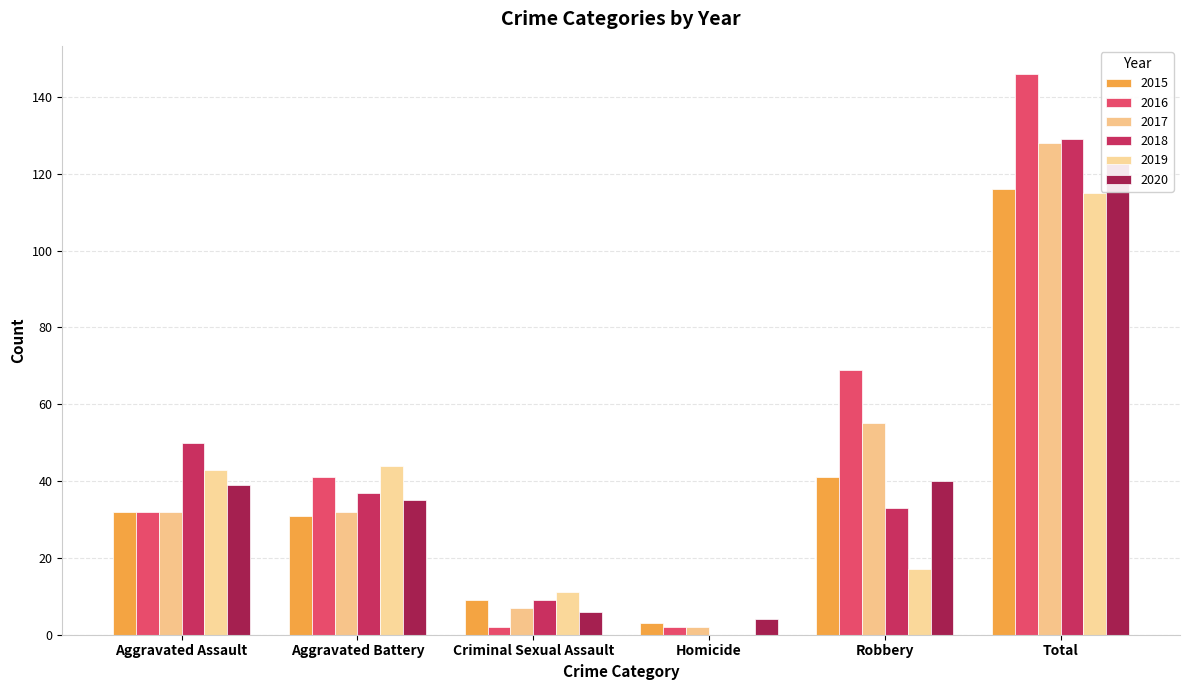

At Aggravated Assault, list the series in order from smallest to largest.

2015, 2016, 2017, 2020, 2019, 2018